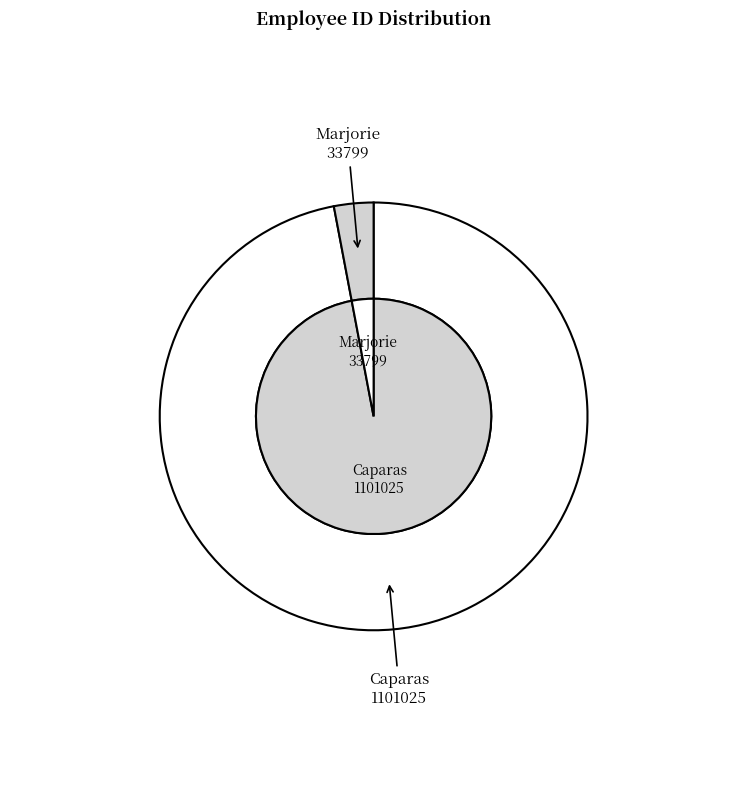

Which slice is the smallest?

Marjorie